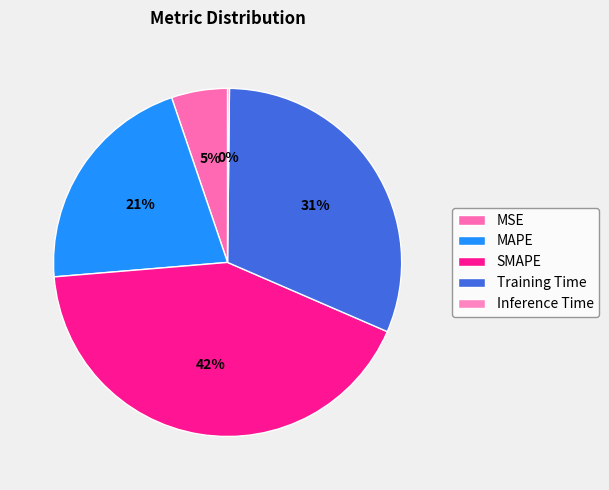

What portion of the pie excludes MSE?

94.8%